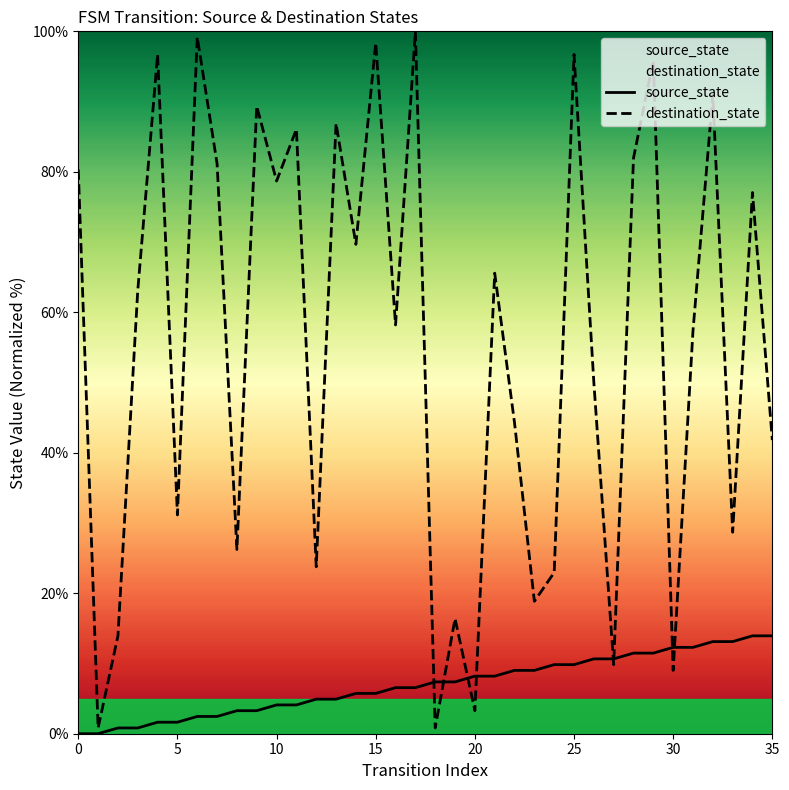

Where is destination_state nearest to the value 50?

26